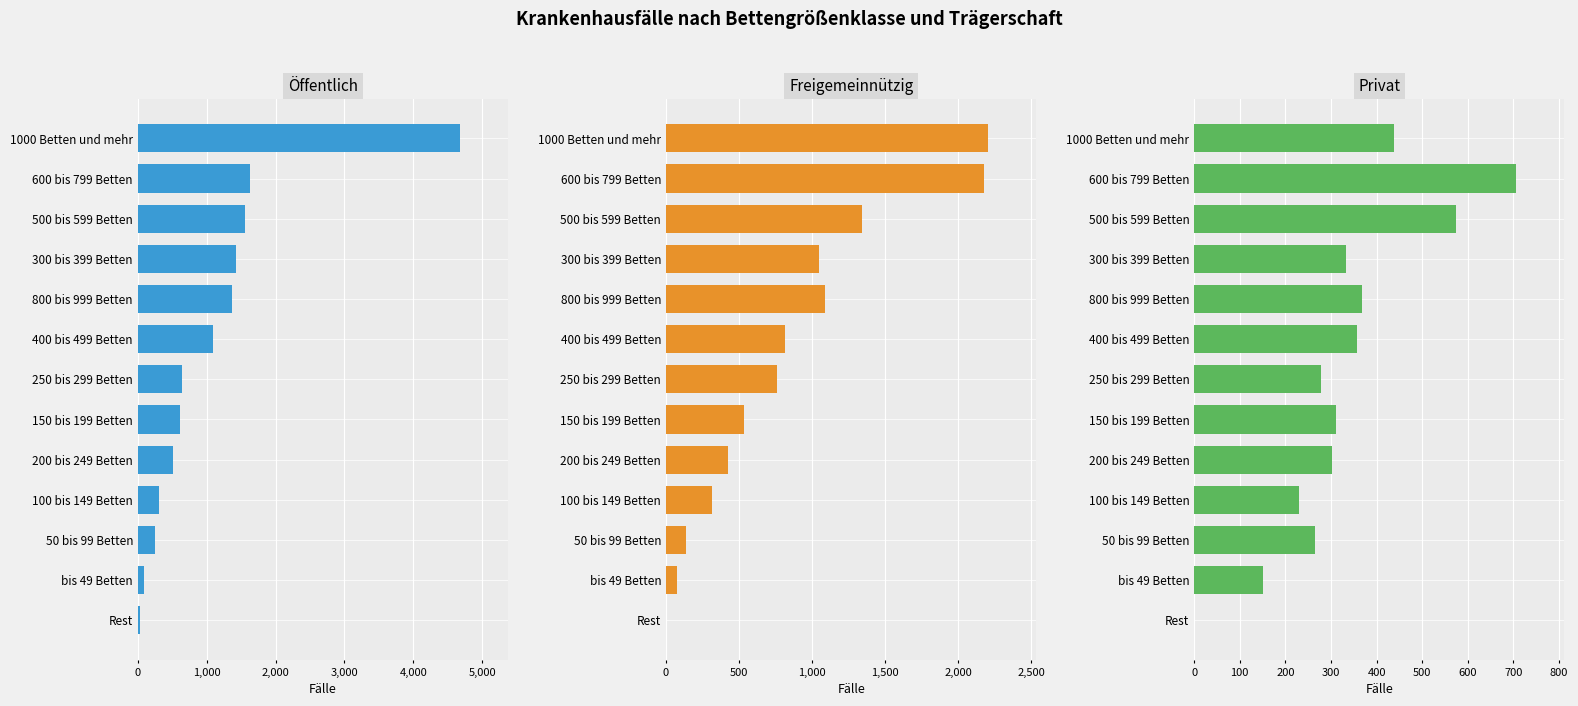

What is the difference between the highest and lowest values at 500 bis 599 Betten?

976